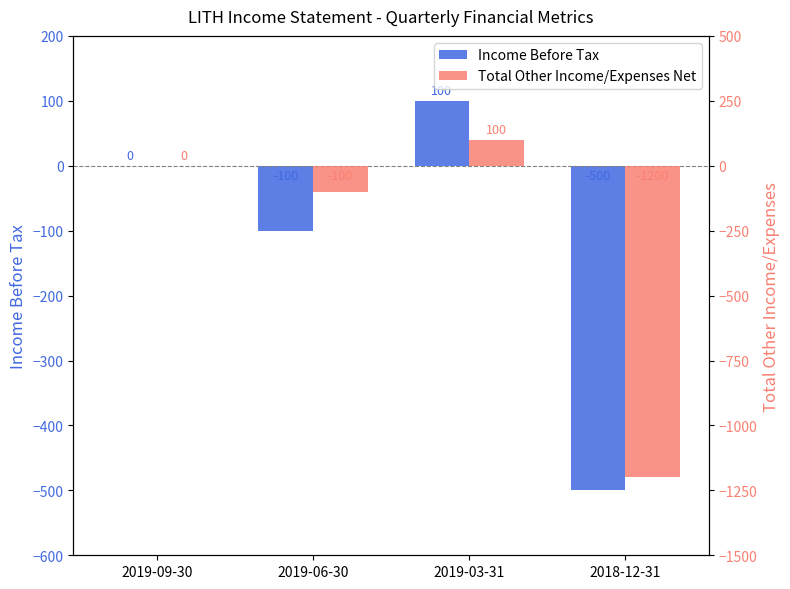

What is the value of the Income Before Tax bar at the 4th from the left?

-500